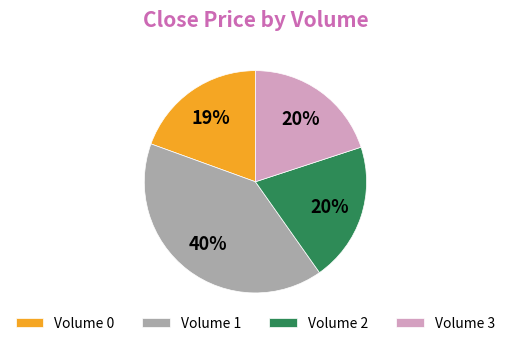

What is the largest slice in the pie chart?

Volume 1